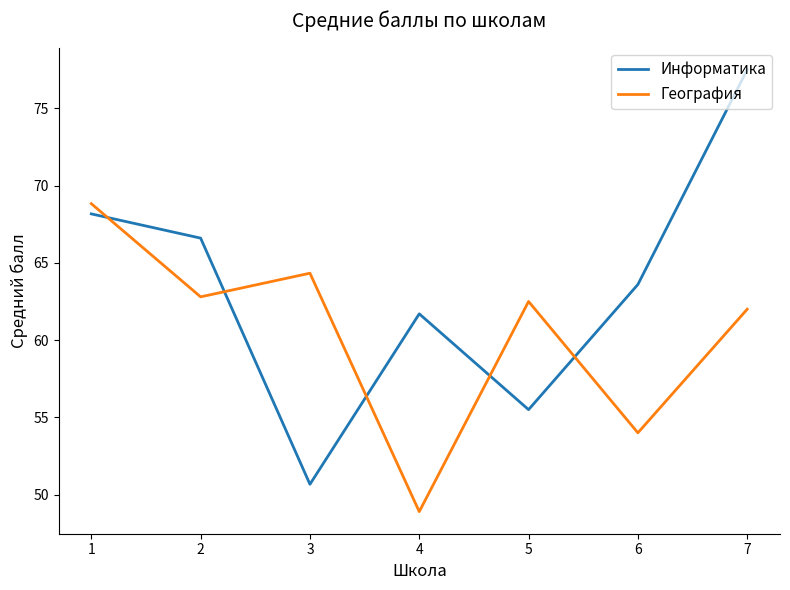

At which label does Информатика first exceed 63?

1